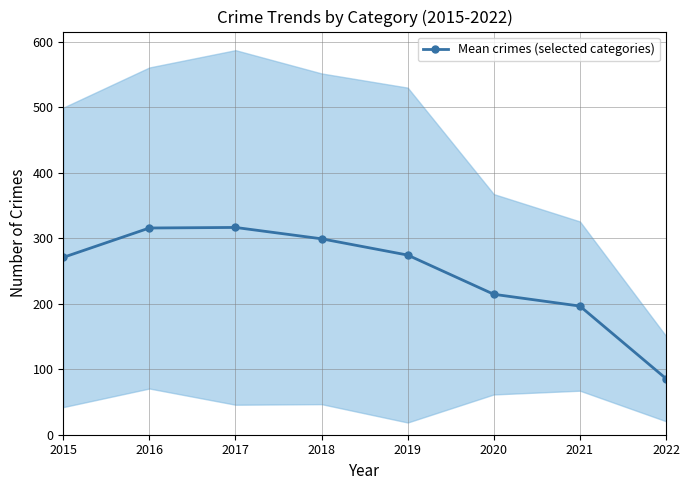

What value does the data have at 2015?

270.7